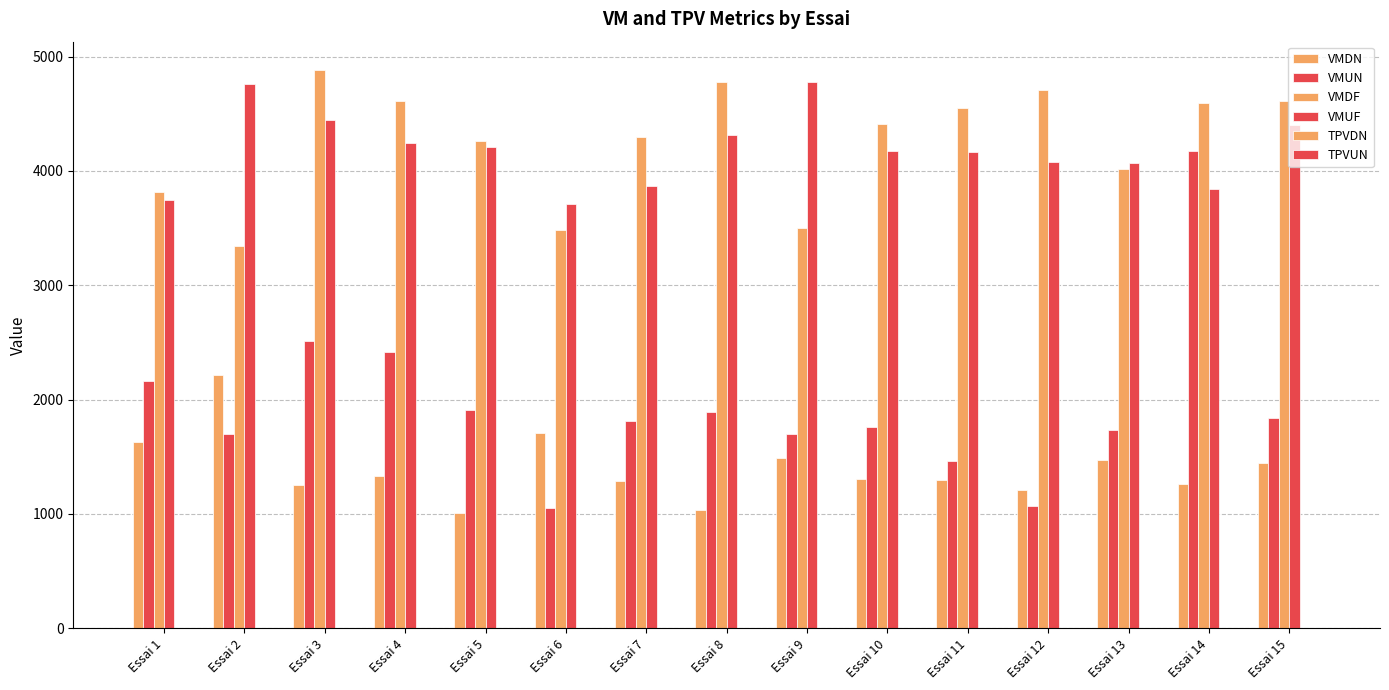

Rank the series at Essai 13 from lowest to highest value.

TPVUN, TPVDN, VMDN, VMUN, VMDF, VMUF